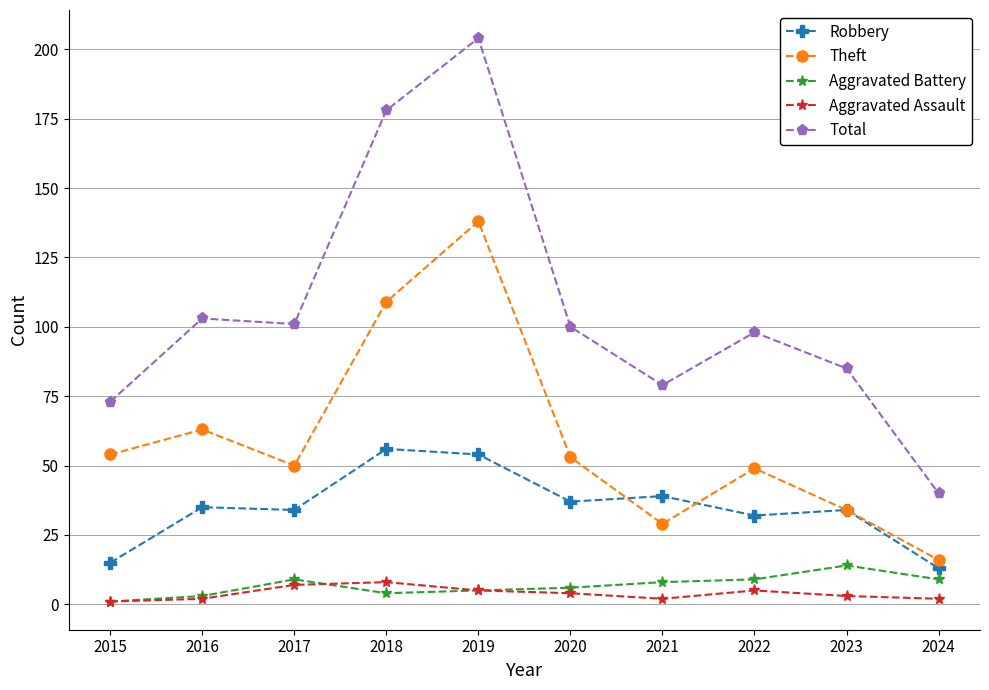

Rank the series by their maximum value, from lowest to highest.

Aggravated Assault, Aggravated Battery, Robbery, Theft, Total